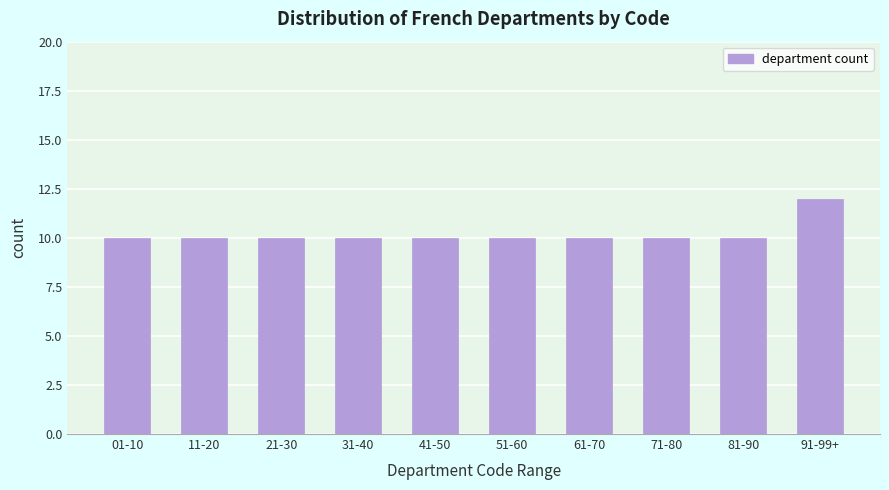

Reading left to right, transcribe all the data shown in this chart.

10	10	10	10	10	10	10	10	10	12